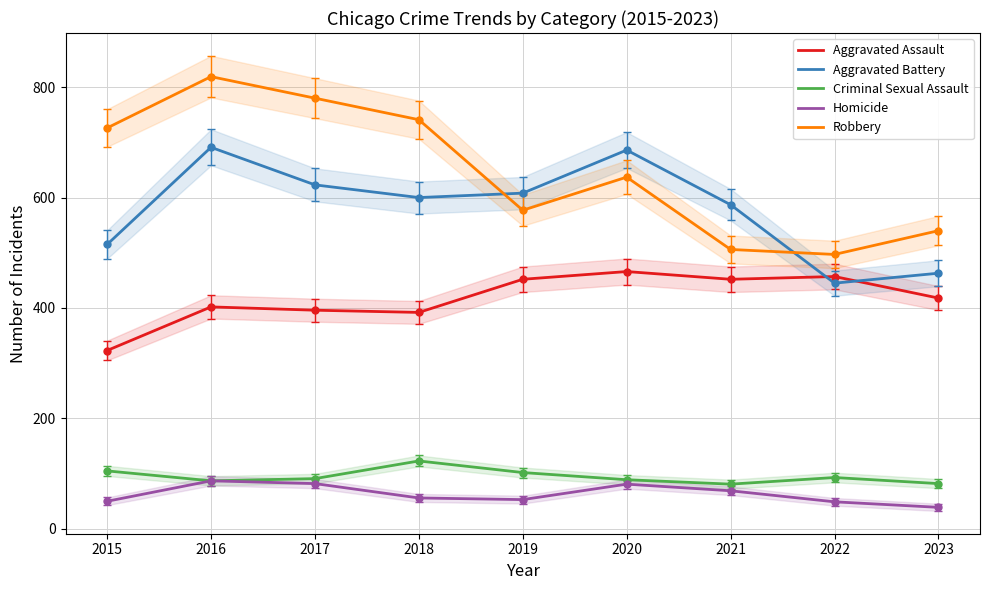

At how many categories does at least one series exceed 676?

5